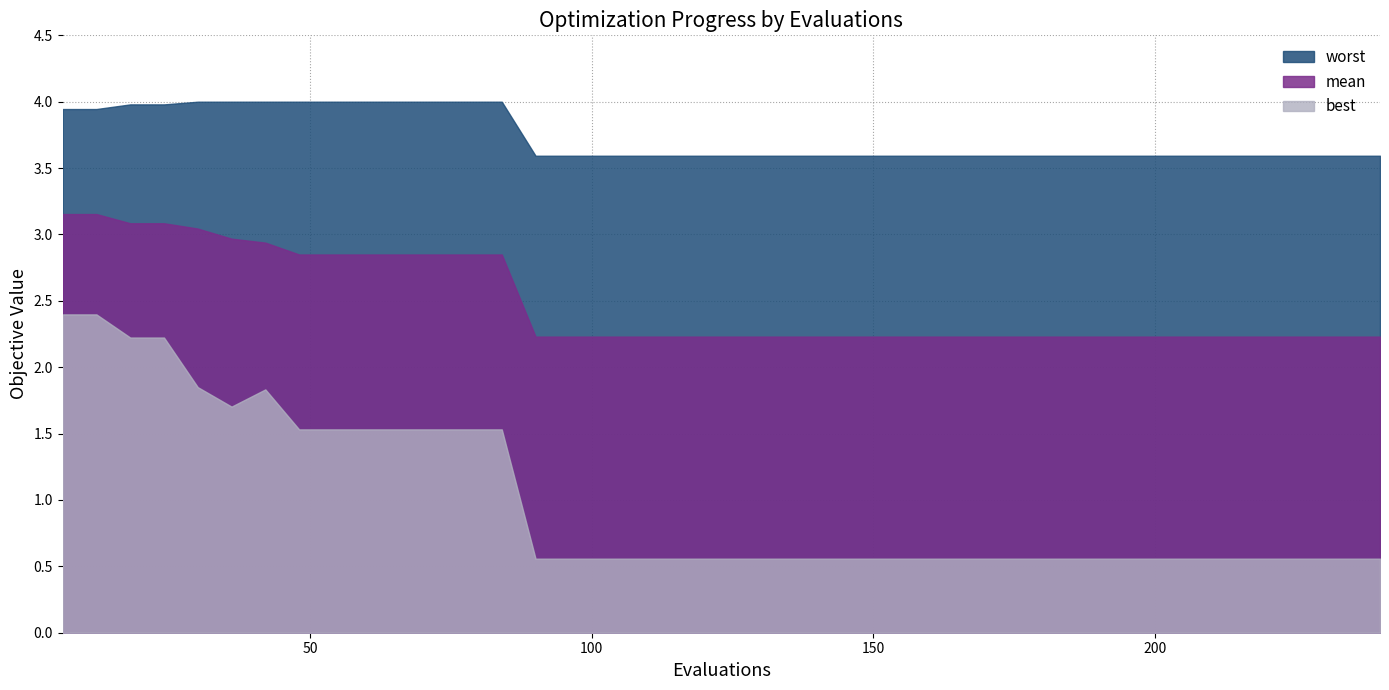

Reading left to right, extract all data points from this chart.

mean: 3.2	3.2	3.1	3.1	3.0	3.0	2.9	2.8	2.8	2.8	2.8	2.8	2.8	2.8	2.2	2.2	2.2	2.2	2.2	2.2	2.2	2.2	2.2	2.2	2.2	2.2	2.2	2.2	2.2	2.2	2.2	2.2	2.2	2.2	2.2	2.2	2.2	2.2	2.2	2.2
best: 2.4	2.4	2.2	2.2	1.8	1.7	1.8	1.5	1.5	1.5	1.5	1.5	1.5	1.5	0.6	0.6	0.6	0.6	0.6	0.6	0.6	0.6	0.6	0.6	0.6	0.6	0.6	0.6	0.6	0.6	0.6	0.6	0.6	0.6	0.6	0.6	0.6	0.6	0.6	0.6
worst: 3.9	3.9	4.0	4.0	4.0	4.0	4.0	4.0	4.0	4.0	4.0	4.0	4.0	4.0	3.6	3.6	3.6	3.6	3.6	3.6	3.6	3.6	3.6	3.6	3.6	3.6	3.6	3.6	3.6	3.6	3.6	3.6	3.6	3.6	3.6	3.6	3.6	3.6	3.6	3.6